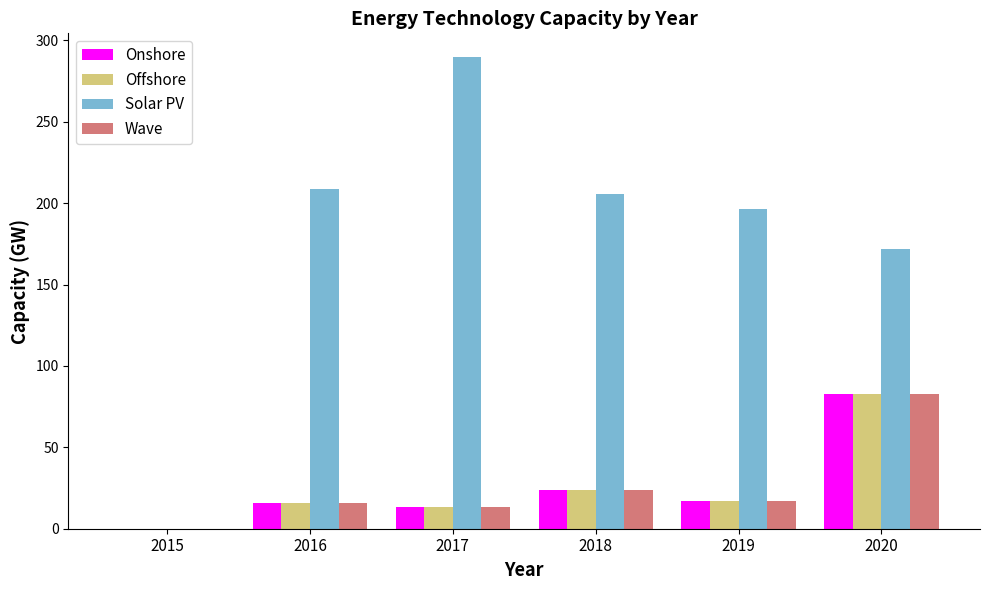

Which series changed the most between 2015 and 2018?

Solar PV